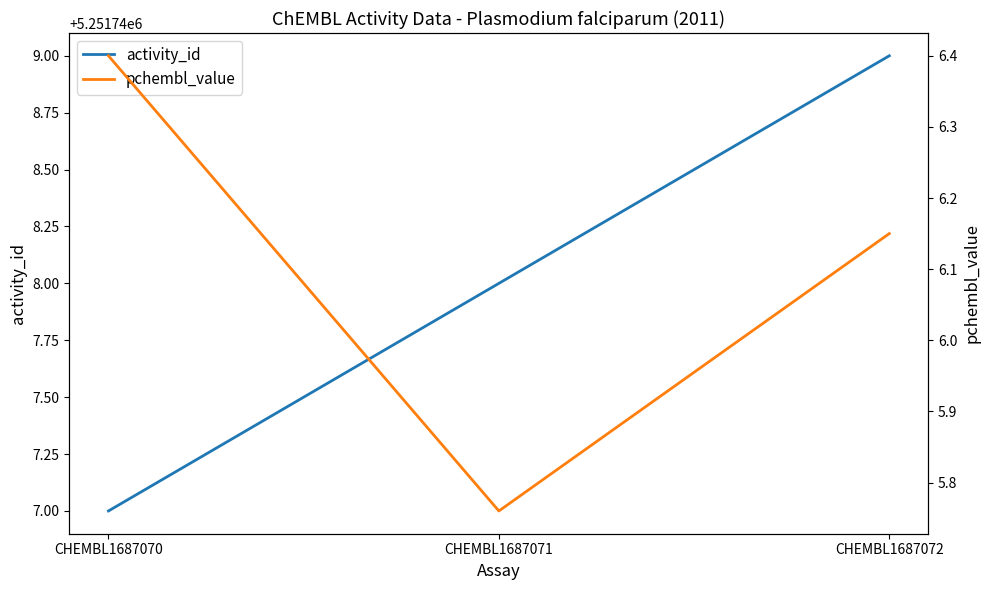

Count the number of data series in this chart.

2